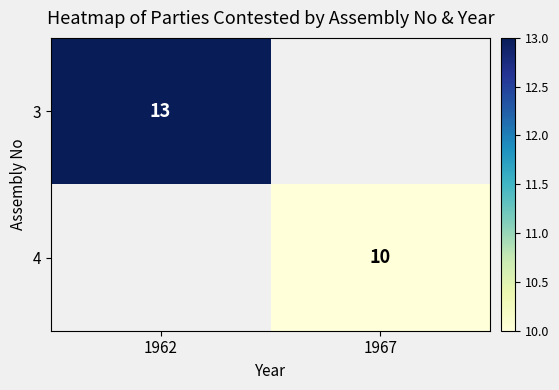

What is the greatest value displayed?

13.0